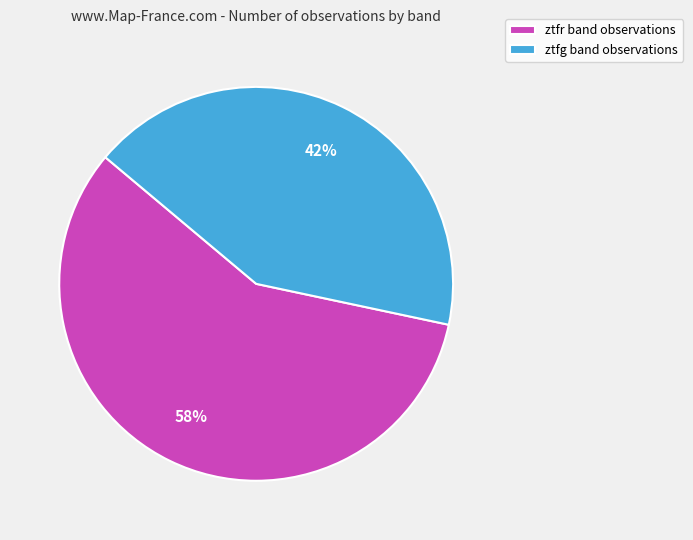

What is the ratio of the value at ztfr band observations to the value at ztfg band observations?

1.4